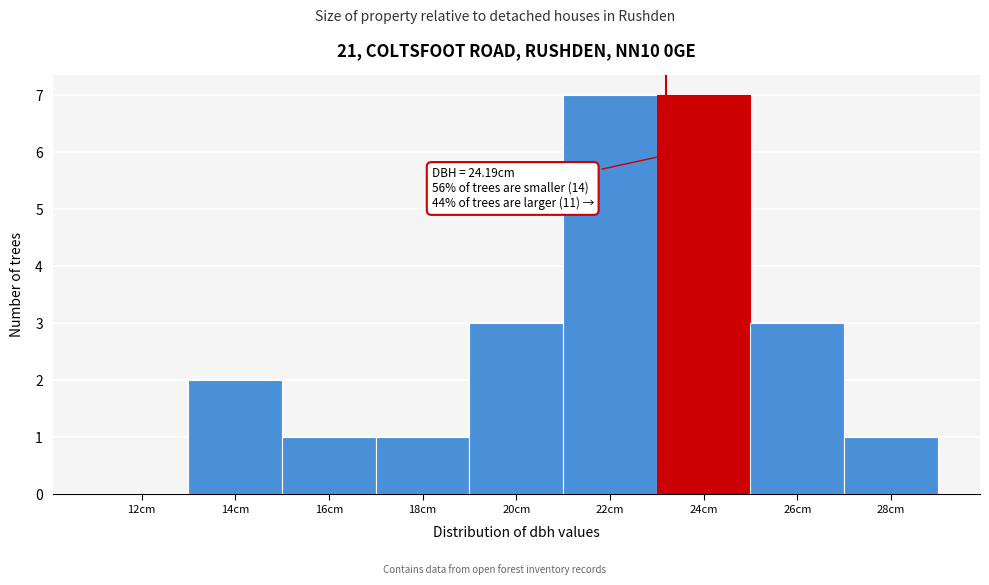

Reading left to right, transcribe all the data shown in this chart.

12cm=0	14cm=2	16cm=1	18cm=1	20cm=3	22cm=7	24cm=7	26cm=3	28cm=1